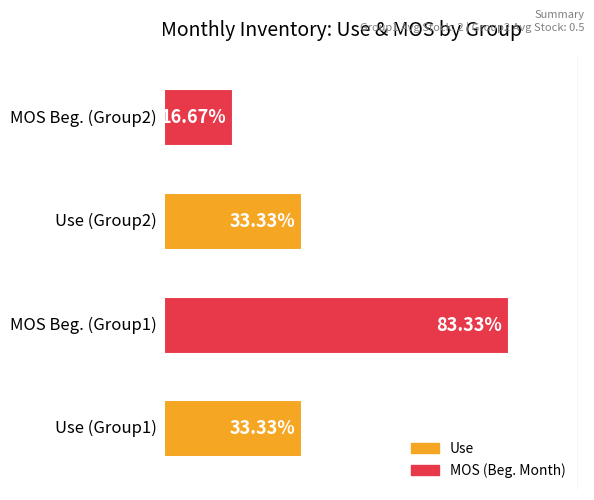

Does the chart contain any negative values?

No